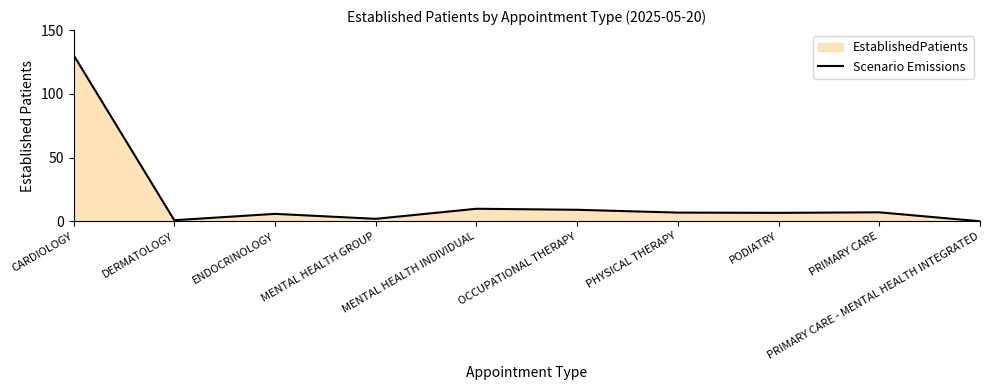

Between PODIATRY and PRIMARY CARE - MENTAL HEALTH INTEGRATED, which is larger?

PODIATRY